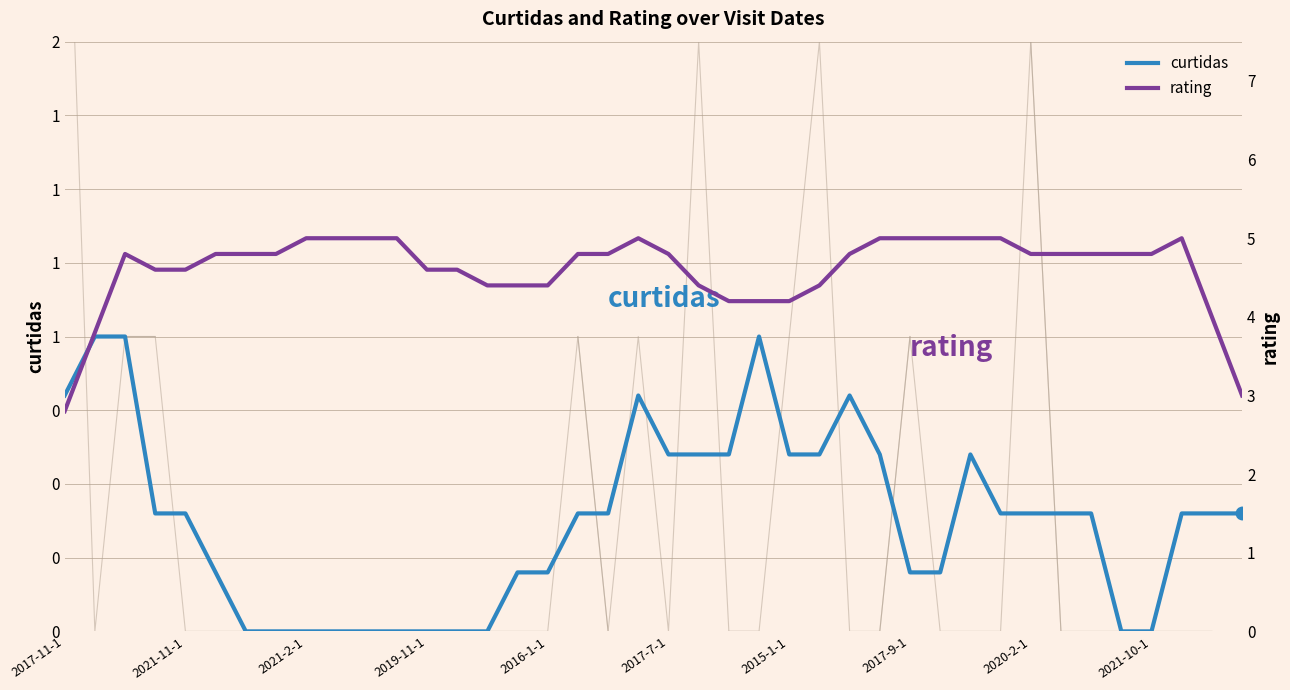

How many curtidas values are between 0 and 1?

40